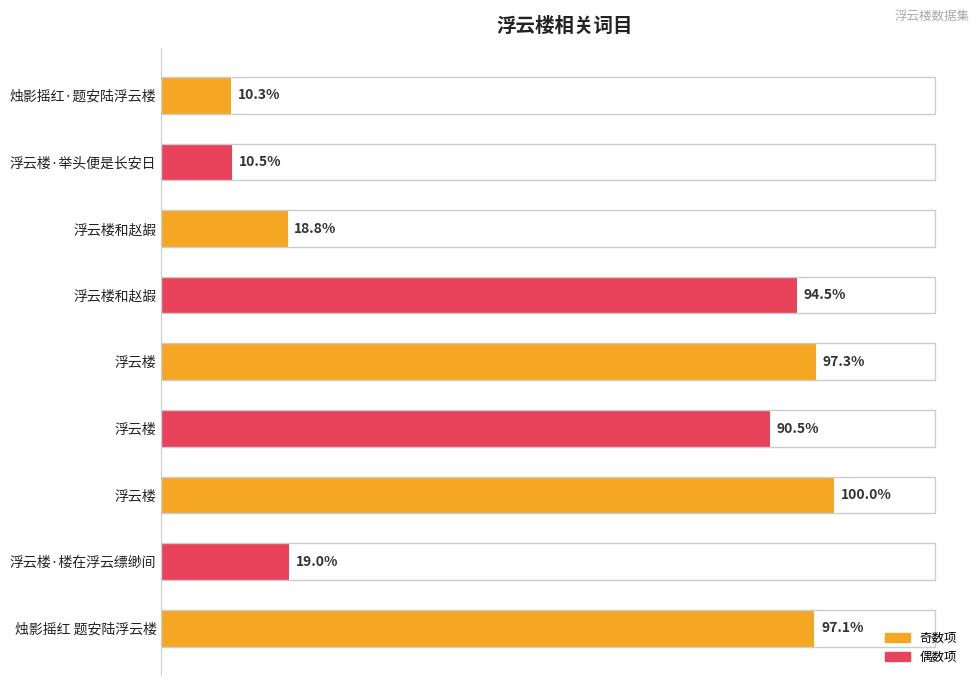

Does the chart contain any negative values?

No